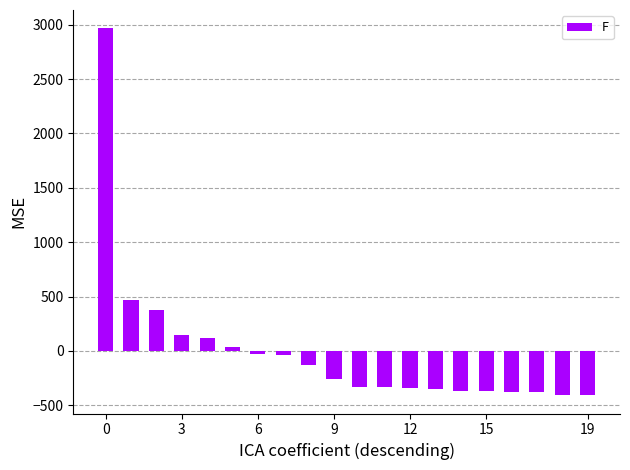

What is the difference between the maximum and minimum values?

3375.0